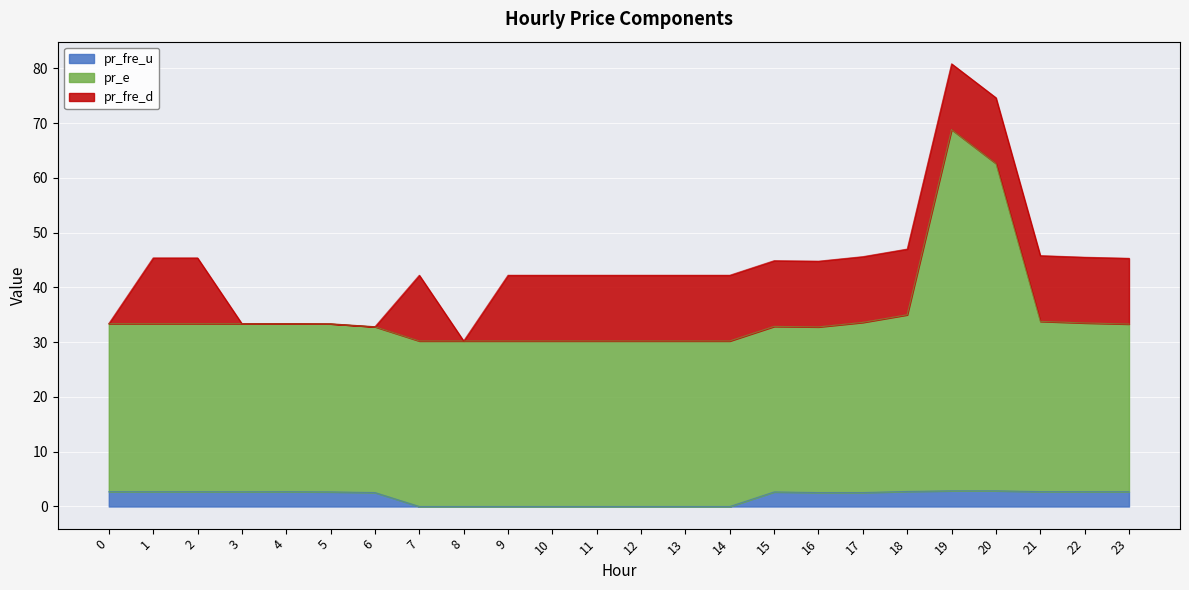

What is the highest value of the pr_fre_u series?

2.9